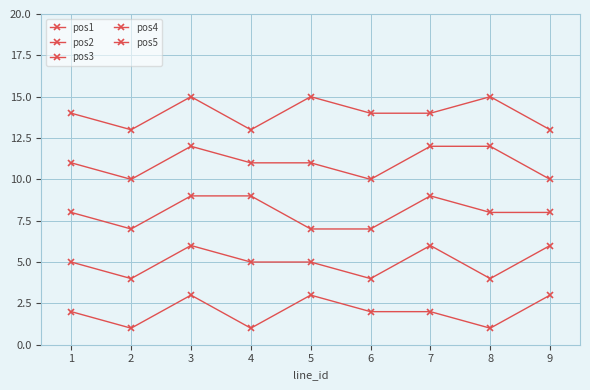

How many data points does each series have?

9